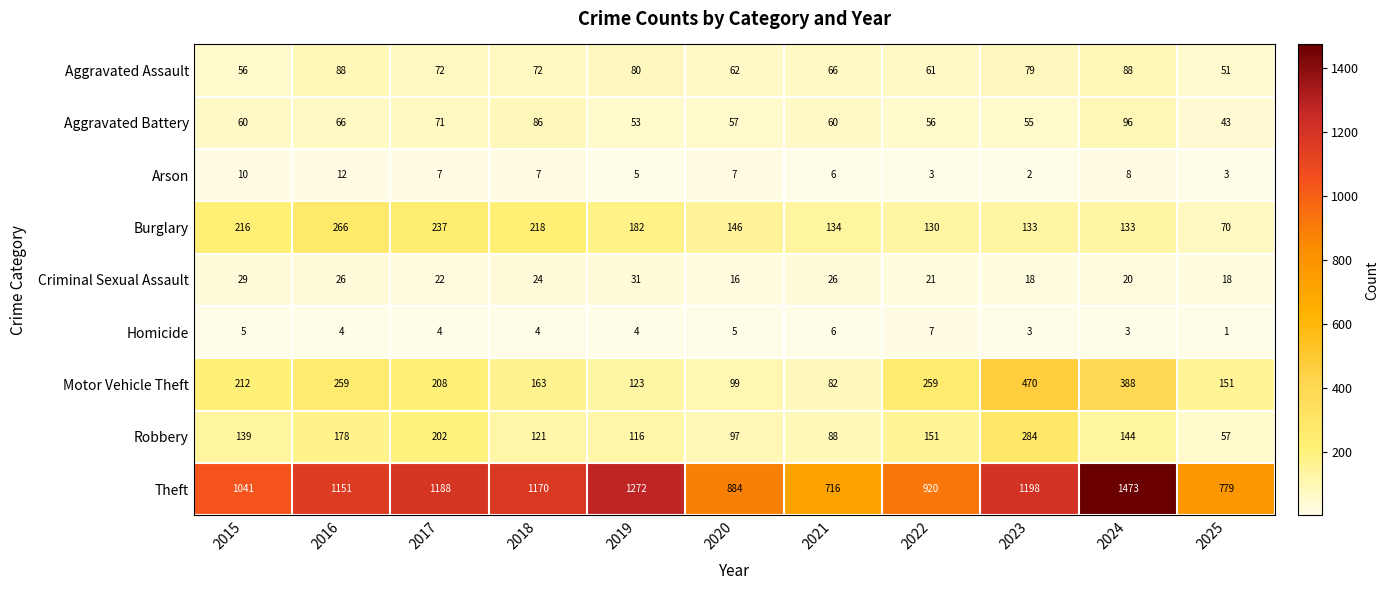

What is the smallest value displayed?

1